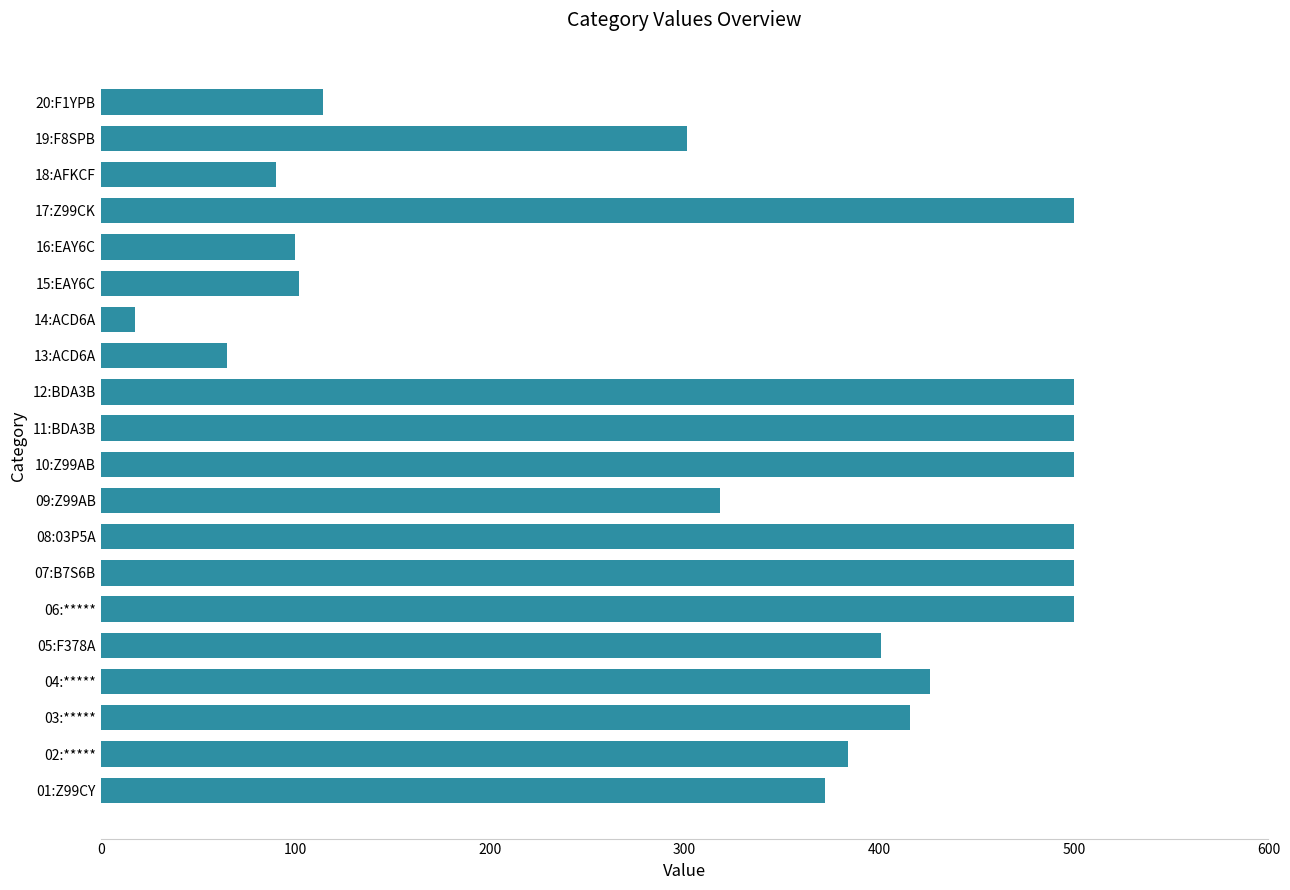

Where is the data nearest to the value 258?

19:F8SPB